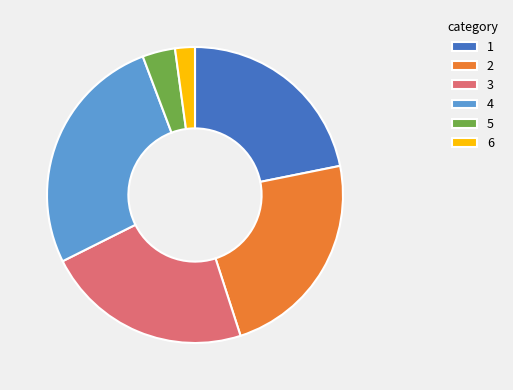

Is there any slice that represents more than half of the pie?

No